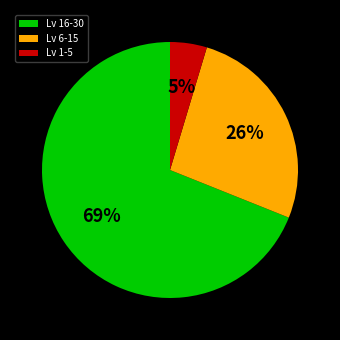

To the nearest percent, what percentage of the pie is Lv 16-30?

69%